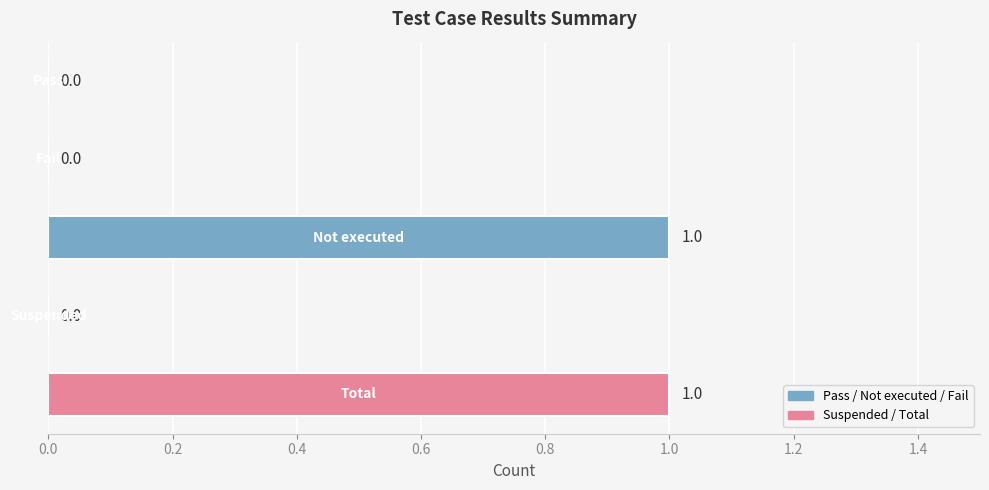

What is the maximum value shown in the chart?

1